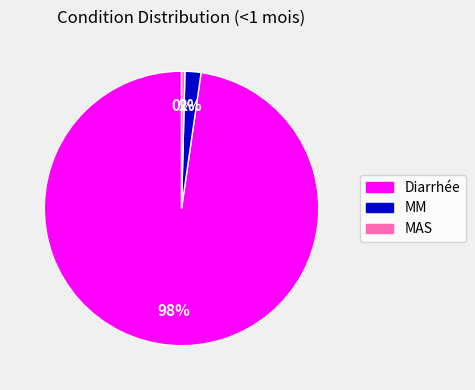

Does any single category account for the majority?

Yes